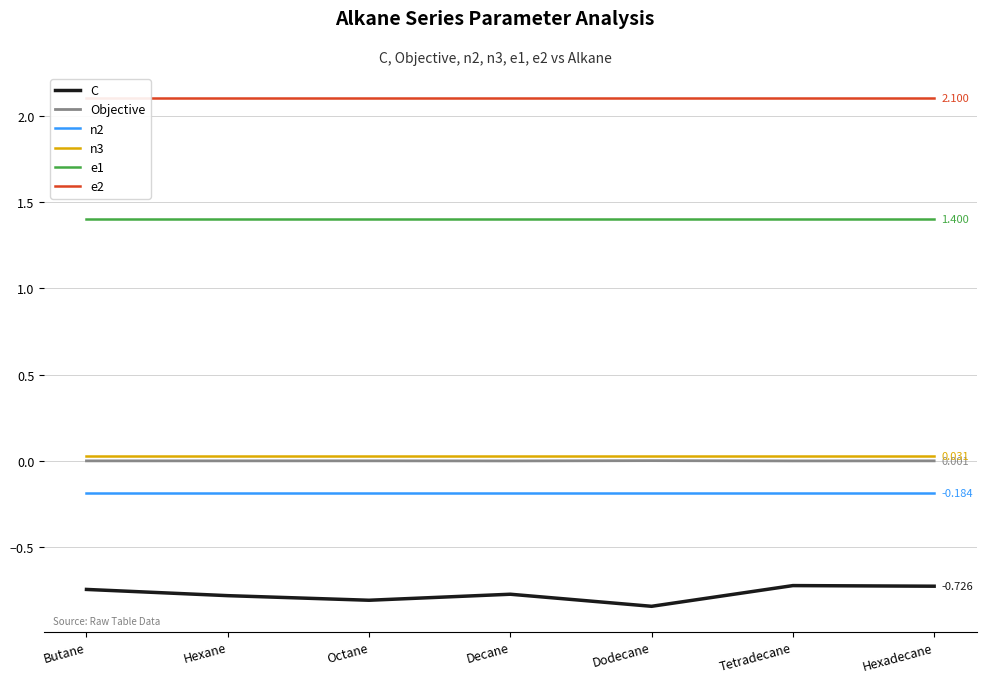

True or false: Objective and C cross at least once.

False